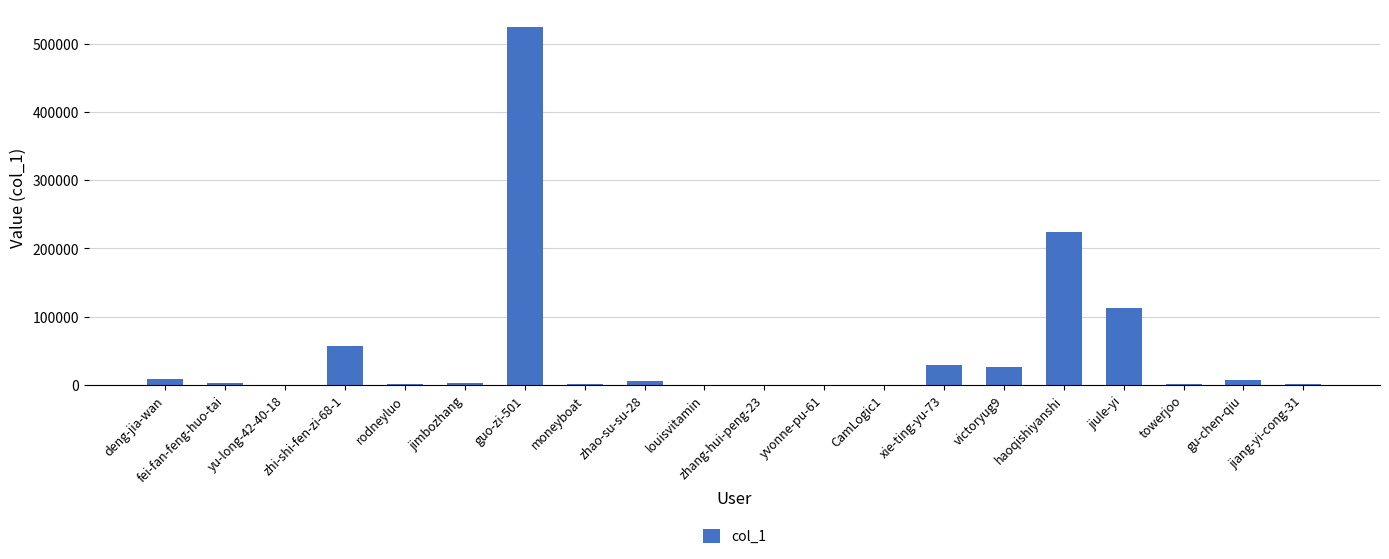

The value at zhi-shi-fen-zi-68-1 is 99281. True or false?

False